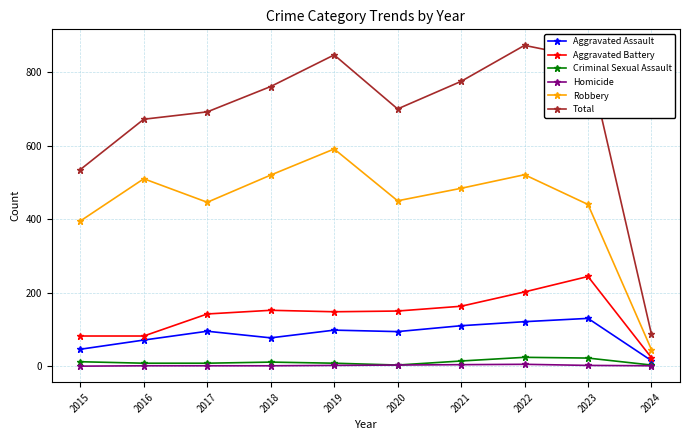

Between 2019 and 2023, which series saw the biggest shift?

Robbery